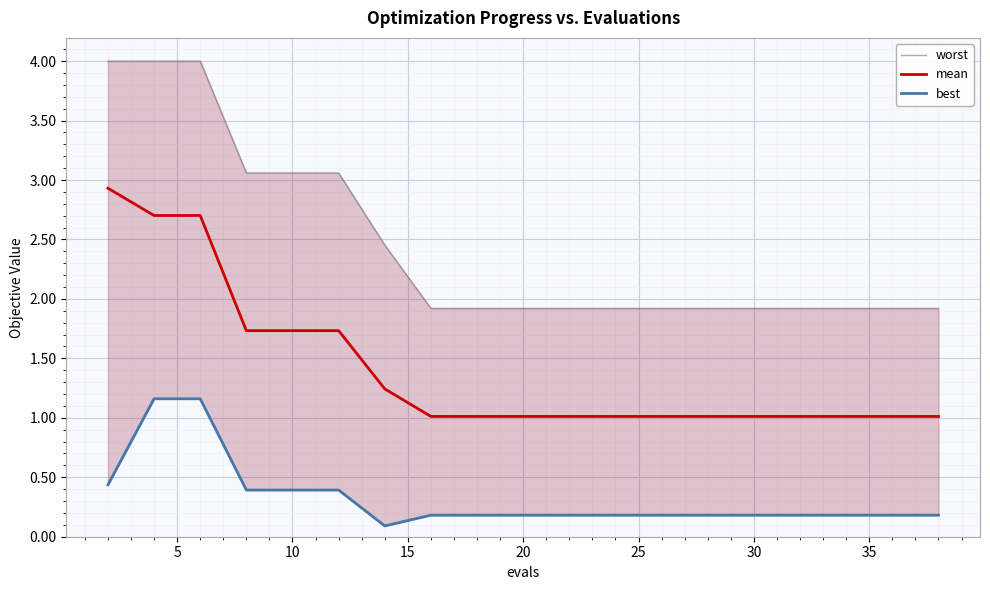

True or false: mean and worst intersect in this chart.

False